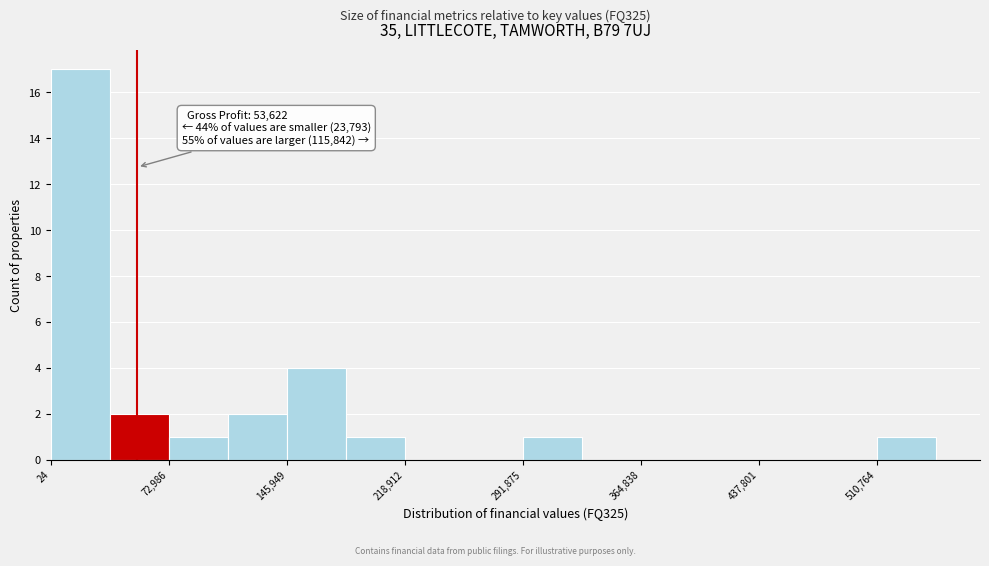

Around what value on the x-axis is the tallest bar? Give the approximate position of its centre, as read against the axis.

20000